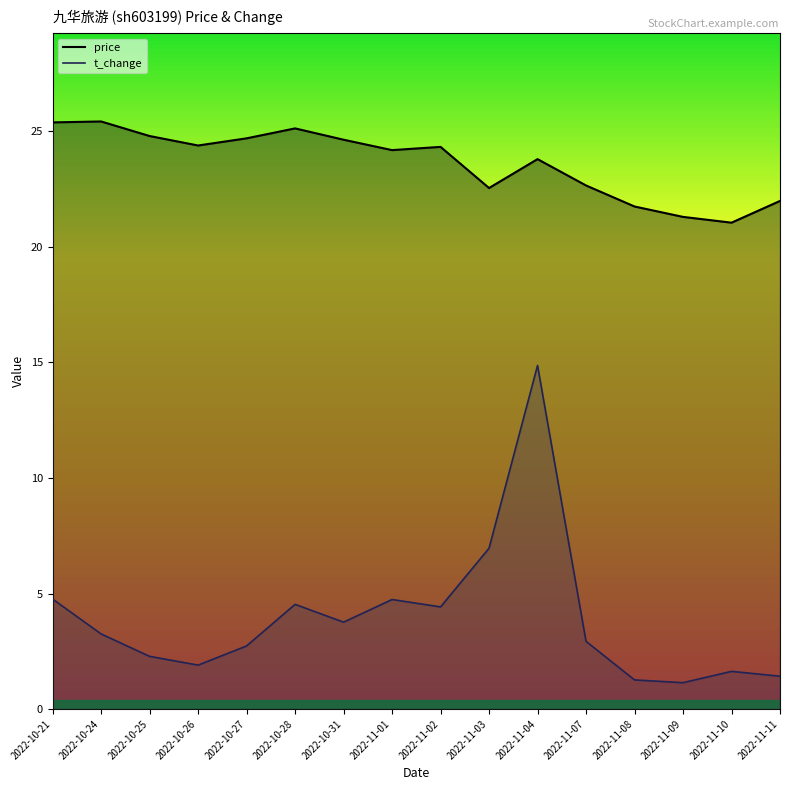

List the series in order of their peak value, lowest first.

t_change, price